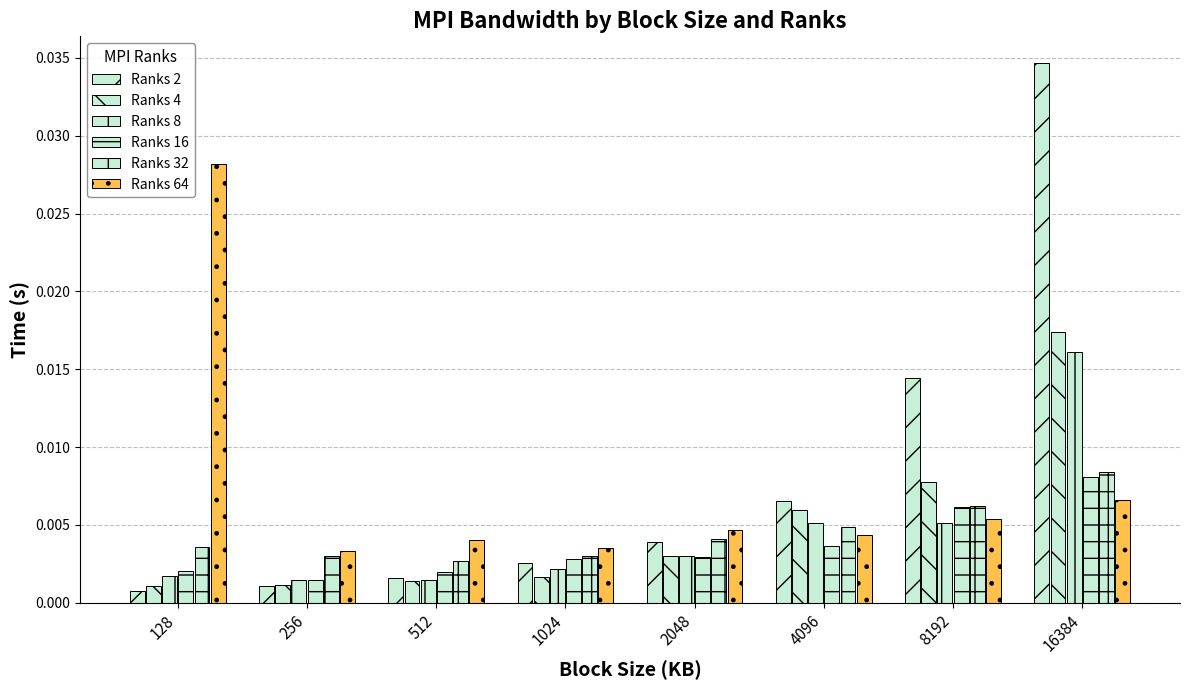

Which series has the widest spread of values?

Ranks 2